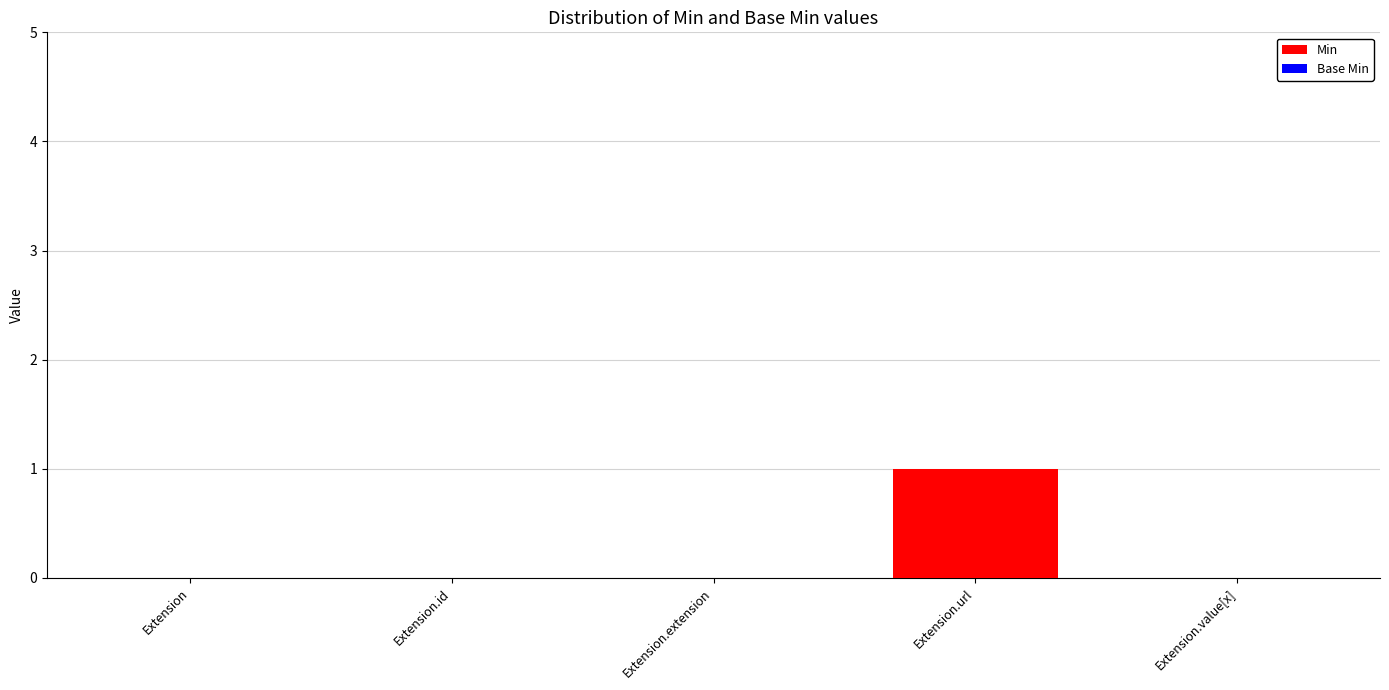

How many categories are shown in the chart?

5